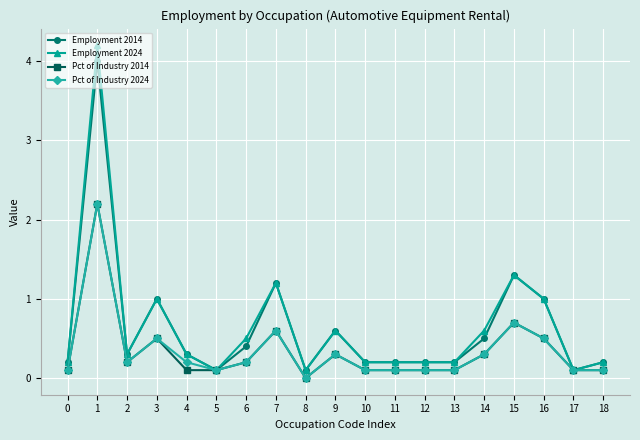

Is it true that Employment 2024 equals 1.5 at 1?

False